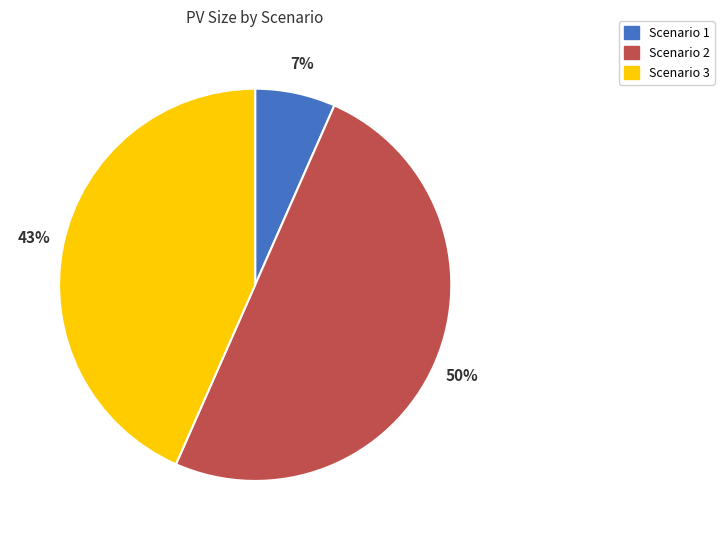

To the nearest percent, what is the average slice percentage?

33%